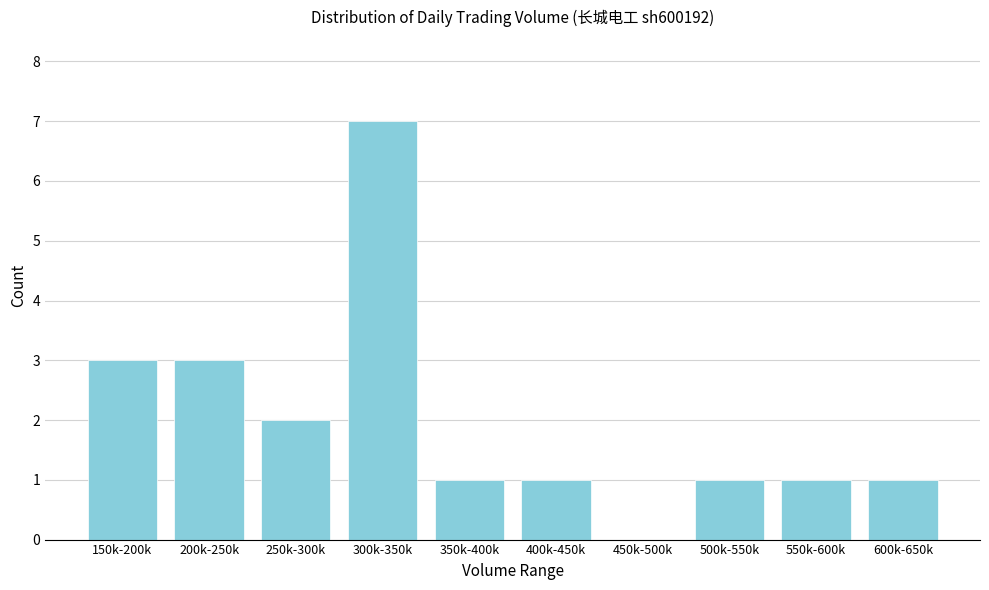

Reading right to left, list all the values displayed in this chart.

600k-650k=1	550k-600k=1	500k-550k=1	450k-500k=0	400k-450k=1	350k-400k=1	300k-350k=7	250k-300k=2	200k-250k=3	150k-200k=3